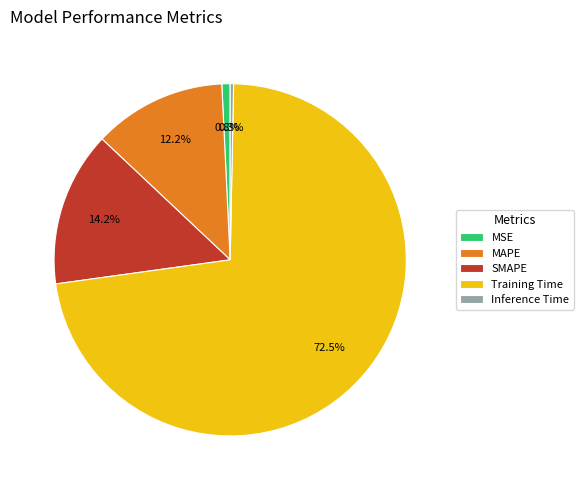

Count the number of slices in the pie.

5